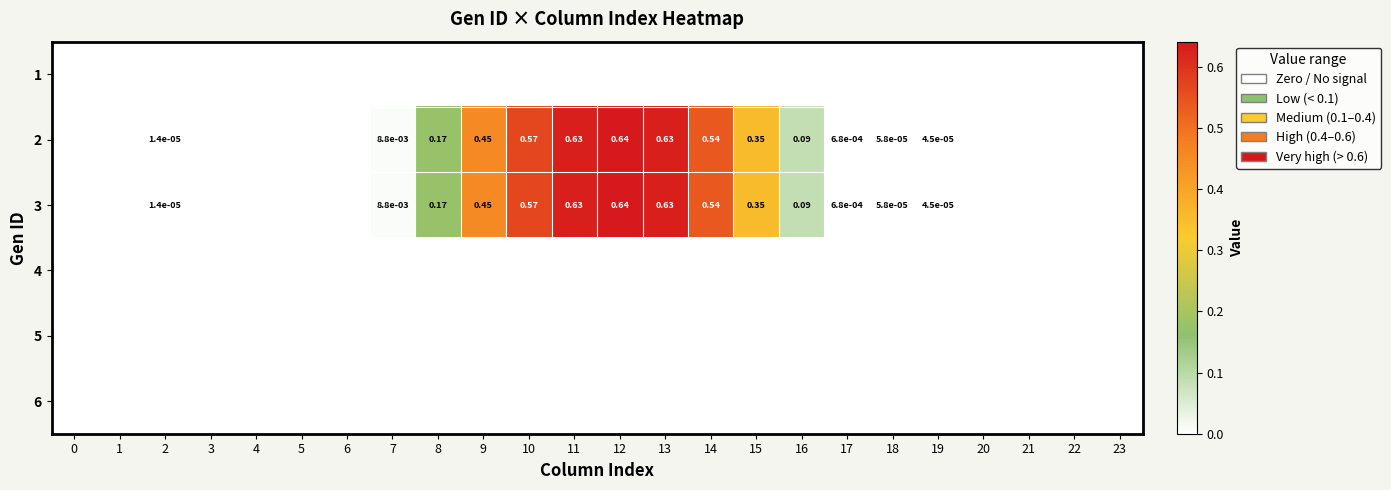

Which has a higher value, 10 or 3?

10